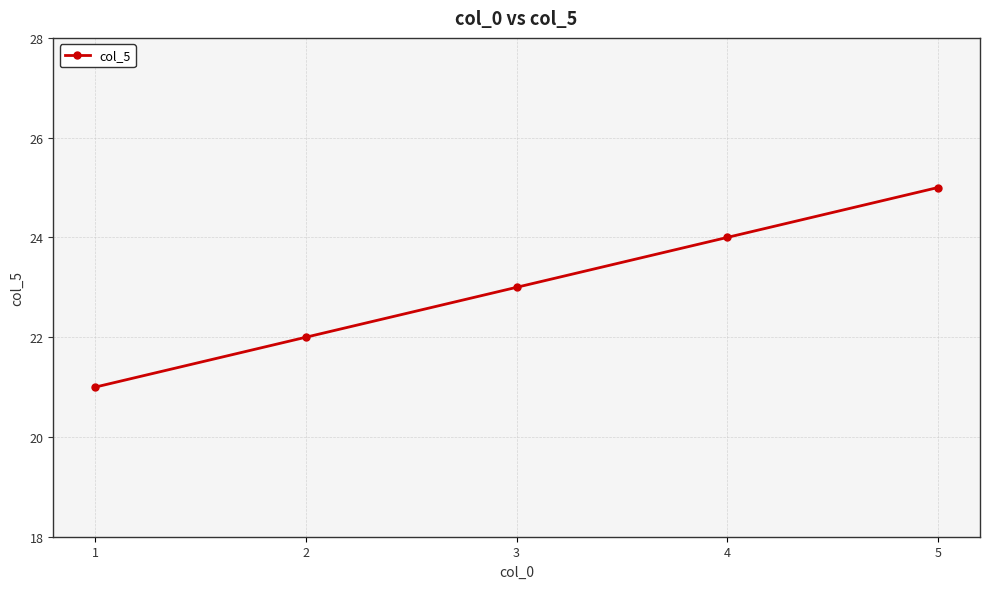

List the labels in order of value, largest first.

5, 4, 3, 2, 1